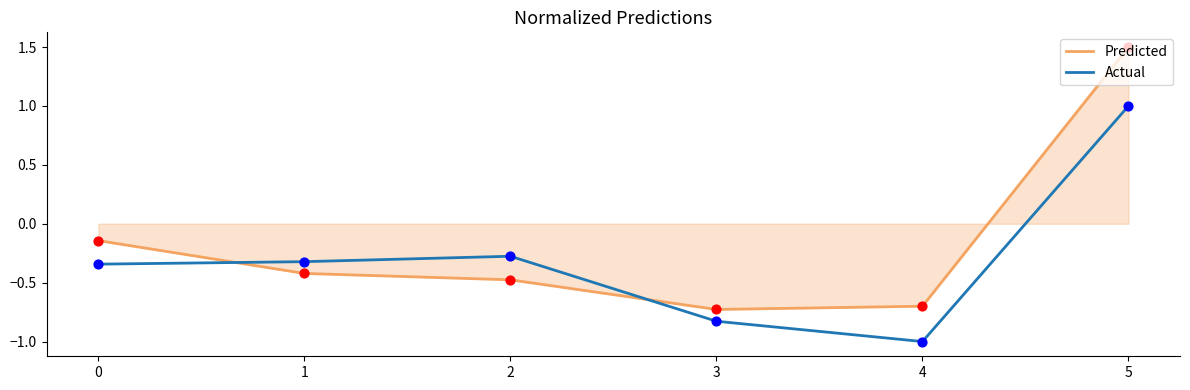

Which series changed the most between 0 and 1?

Predicted